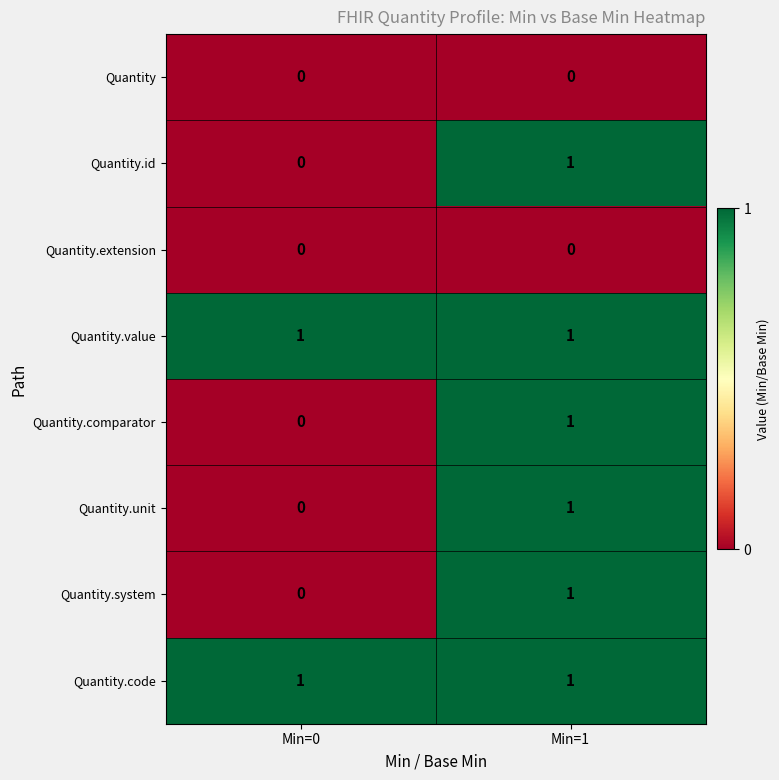

How many categories are shown in the chart?

2